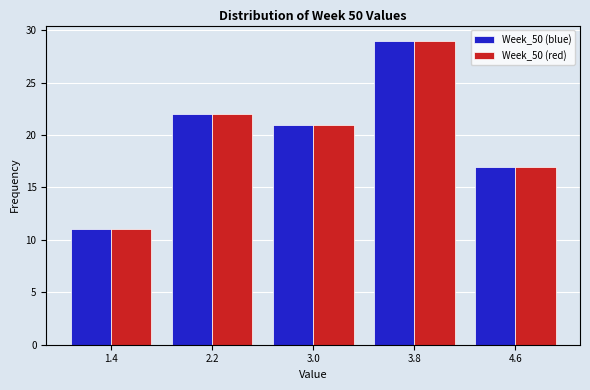

Reading left to right, list every range on the x-axis with the height of the bar of each series over it. The values are not printed on the chart, so give them approximately, as read against the axis.

1.0 to 1.8: Week_50 (blue)=11	Week_50 (red)=11
1.8 to 2.6: Week_50 (blue)=22	Week_50 (red)=22
2.6 to 3.4: Week_50 (blue)=21	Week_50 (red)=21
3.4 to 4.2: Week_50 (blue)=29	Week_50 (red)=29
4.2 to 5.0: Week_50 (blue)=17	Week_50 (red)=17